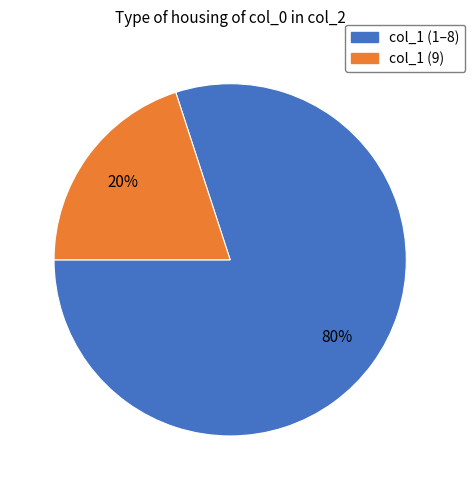

Is col_1 (9) the majority of the pie?

No